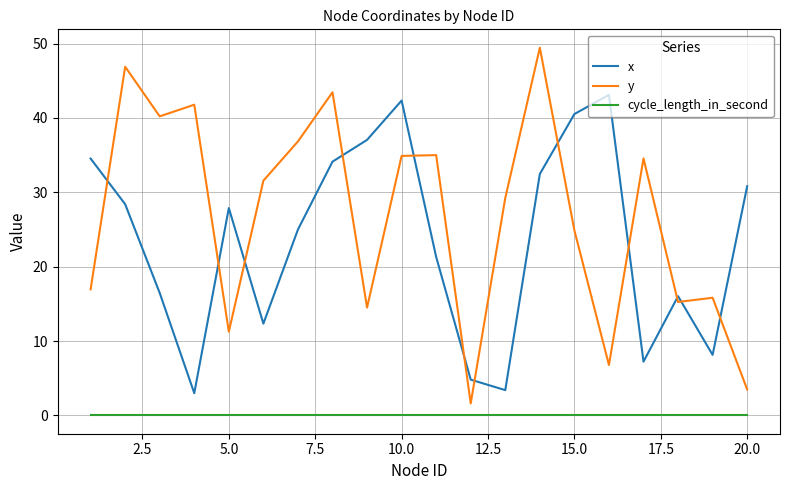

What is the difference between the maximum and minimum values in the x series?

40.1